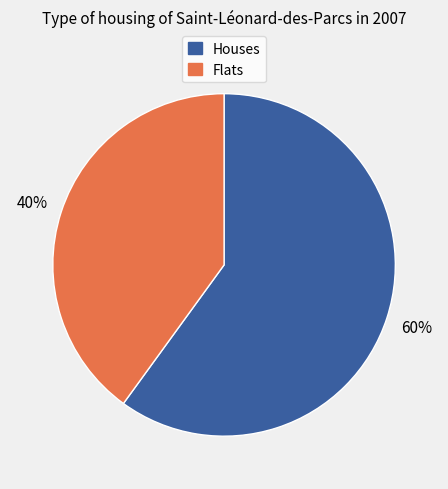

Is there a majority slice in this chart?

Yes